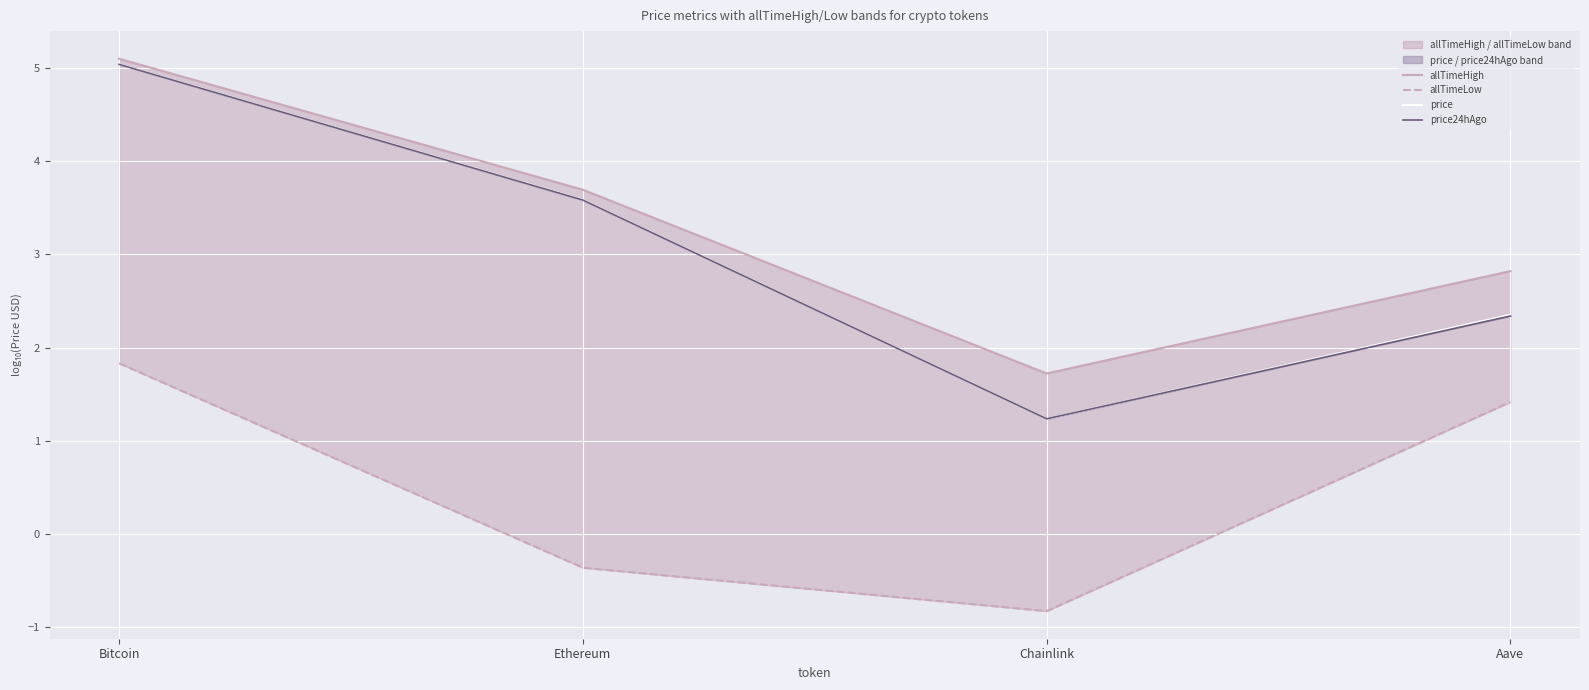

What is the minimum value for price?

1.2